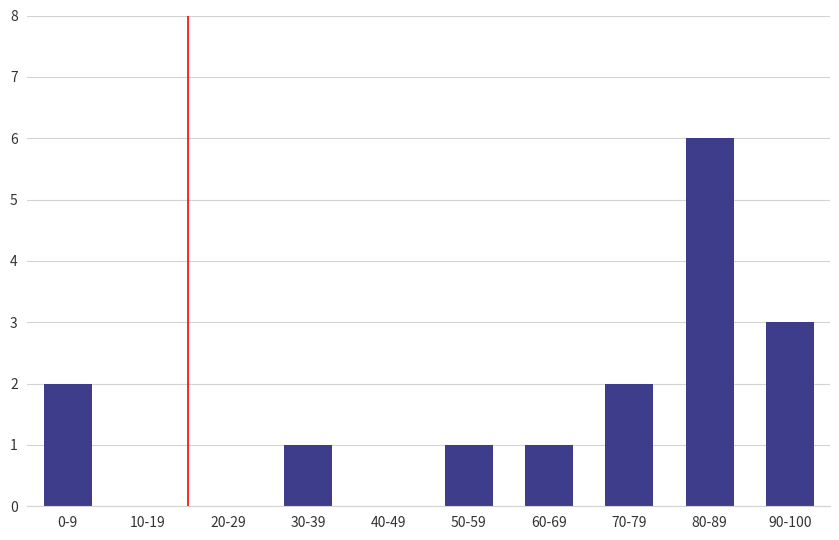

What is the maximum value shown in the chart?

6